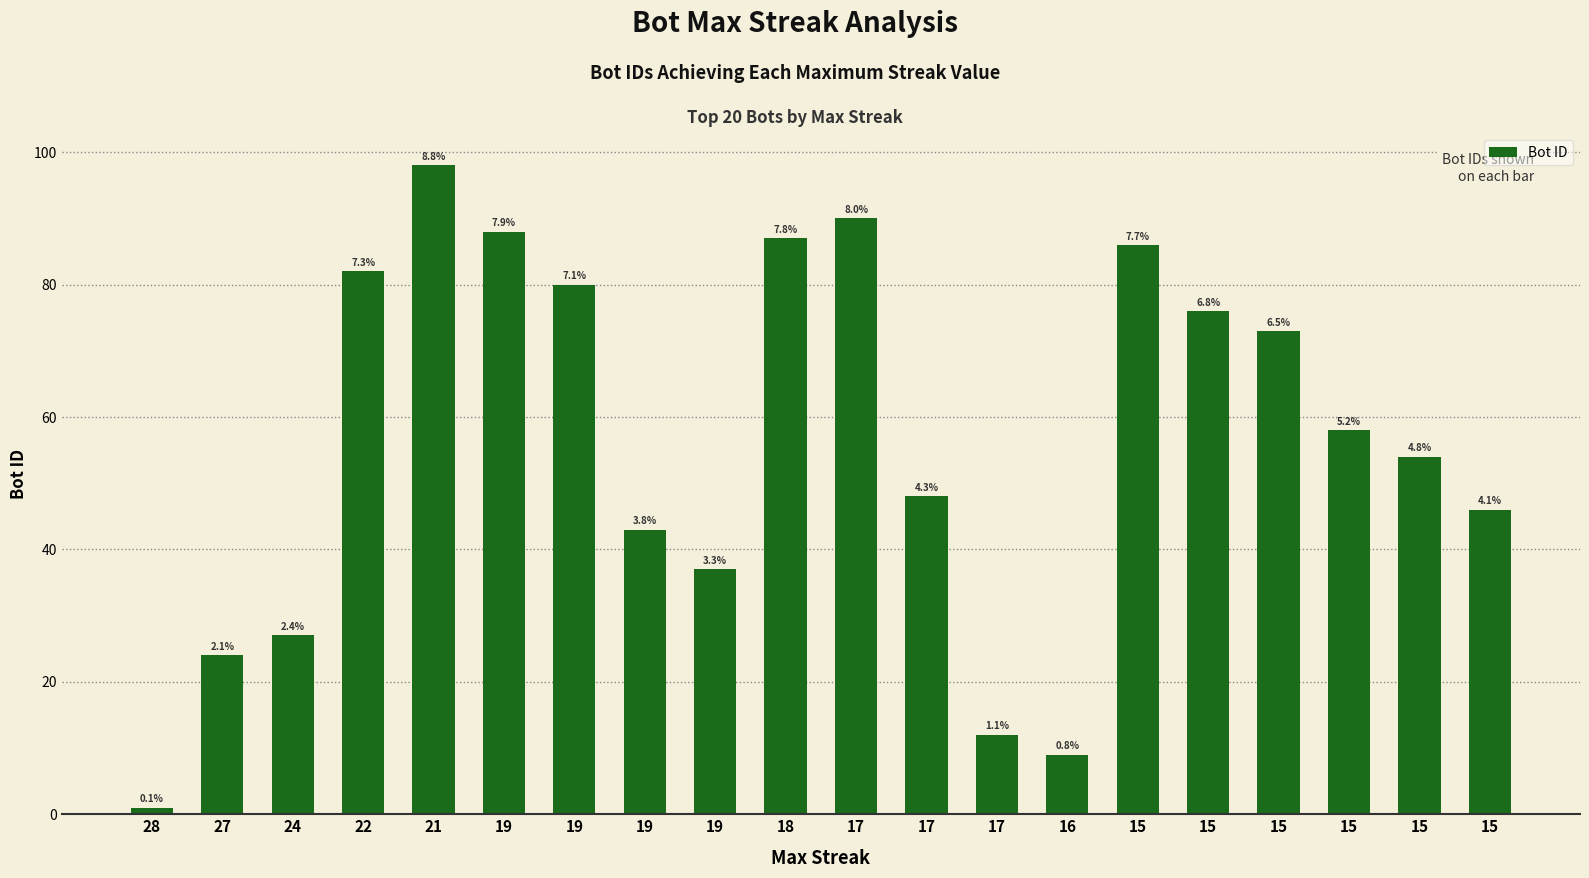

How many bars are there in total?

20